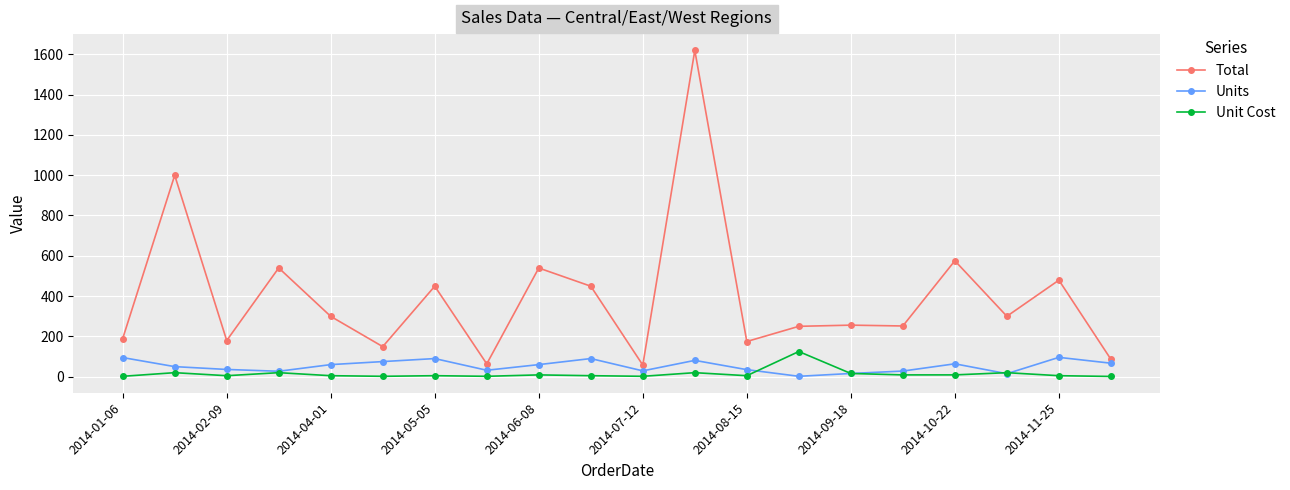

How many interior local valleys does the Total series have?

7